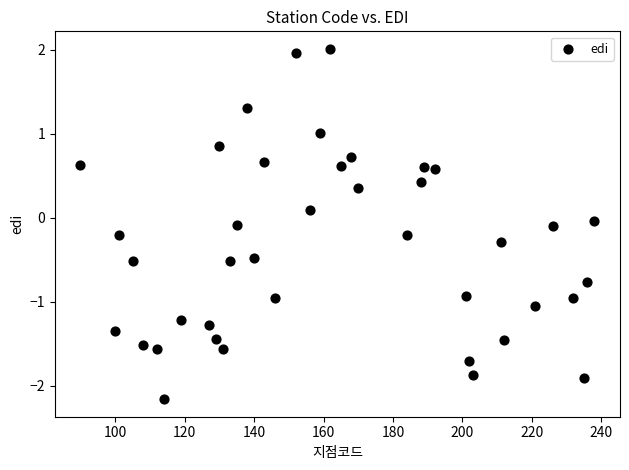

What is the range of Y values (max minus min)?

4.2